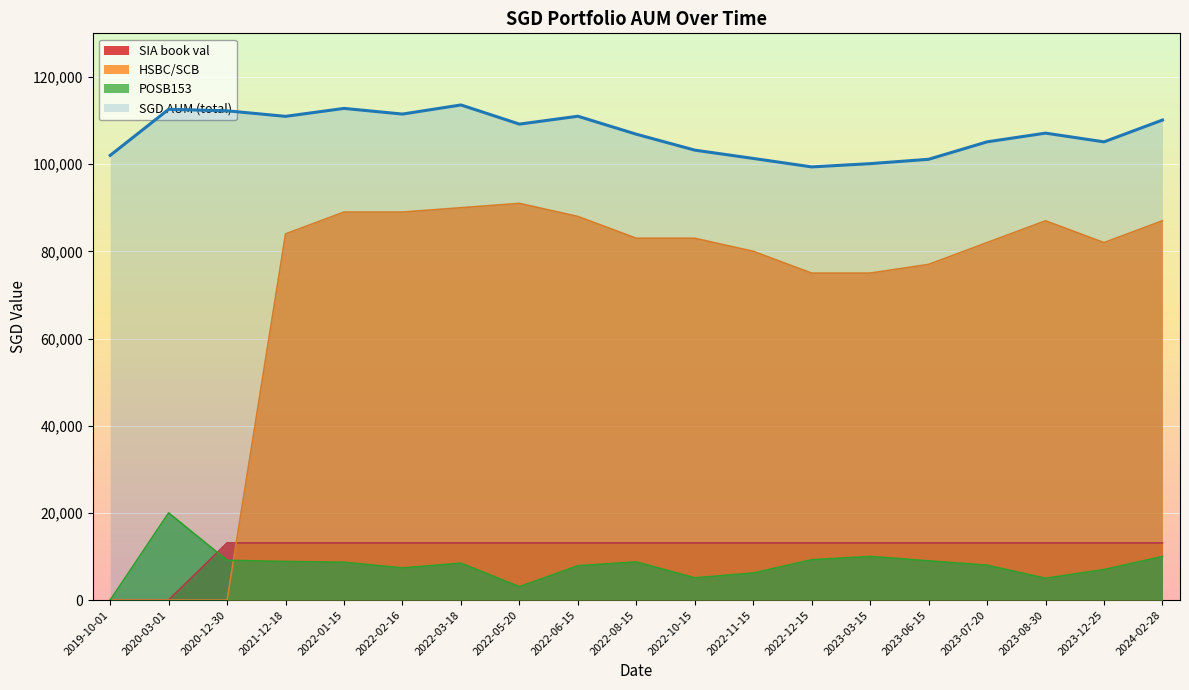

Is it true that SGD AUM equals 110985.5 at 2022-06-15?

True